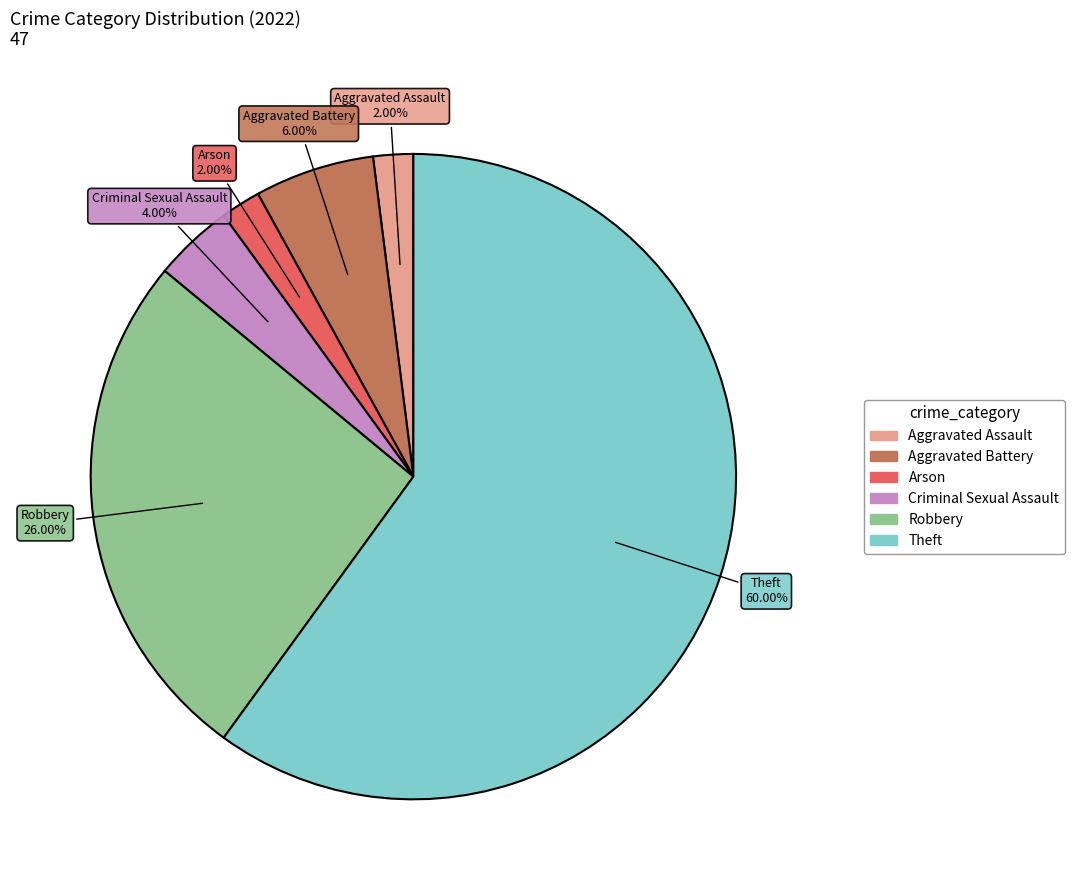

Which category has the biggest portion of the pie?

Theft